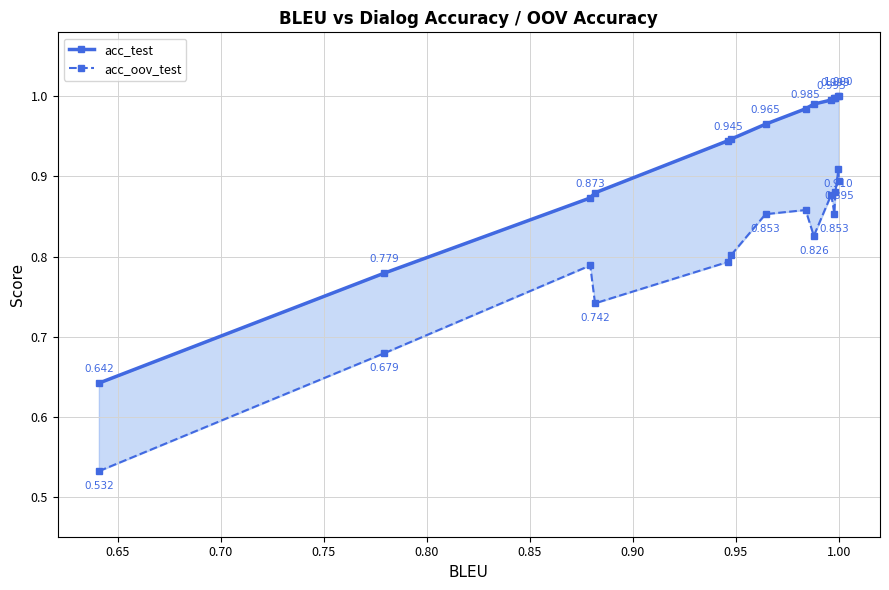

True or false: acc_oov_test and acc_test intersect in this chart.

False